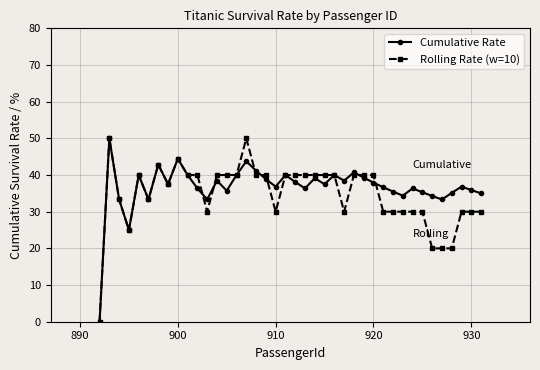

What is the value of the Cumulative Rate point at the 20th from the left?

40.0